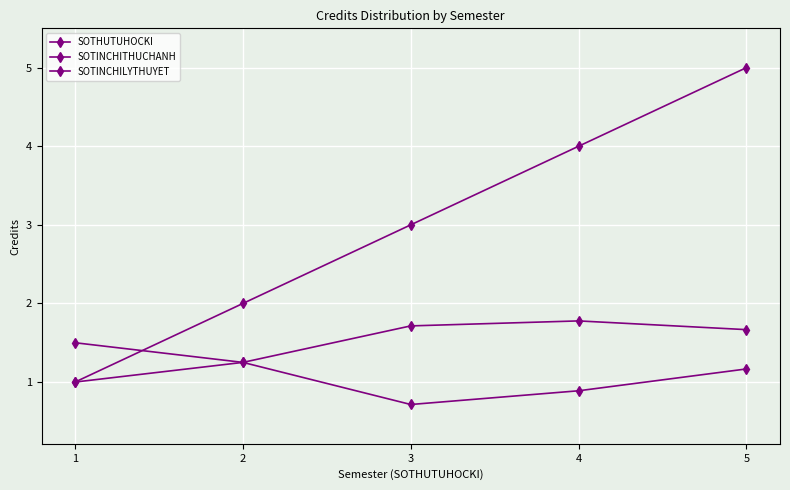

True or false: SOTHUTUHOCKI and SOTINCHITHUCHANH intersect in this chart.

False